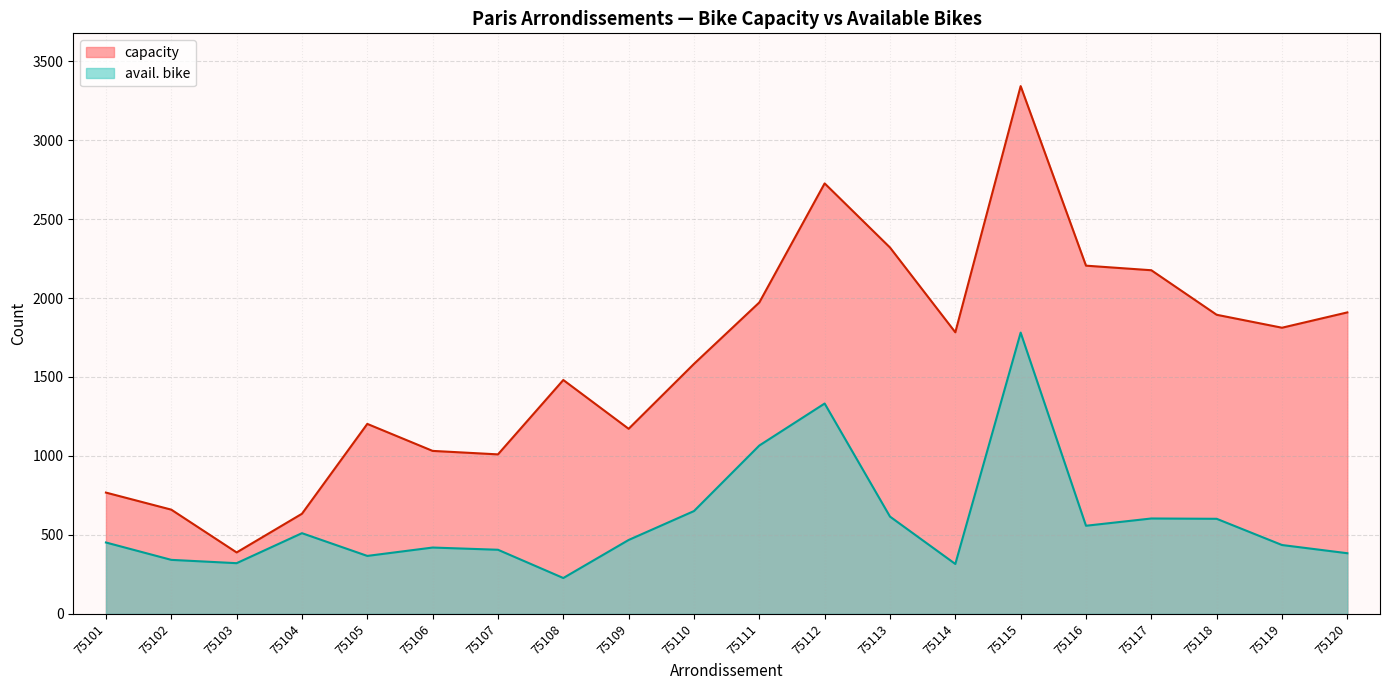

Which category has the highest value across all series?

75115